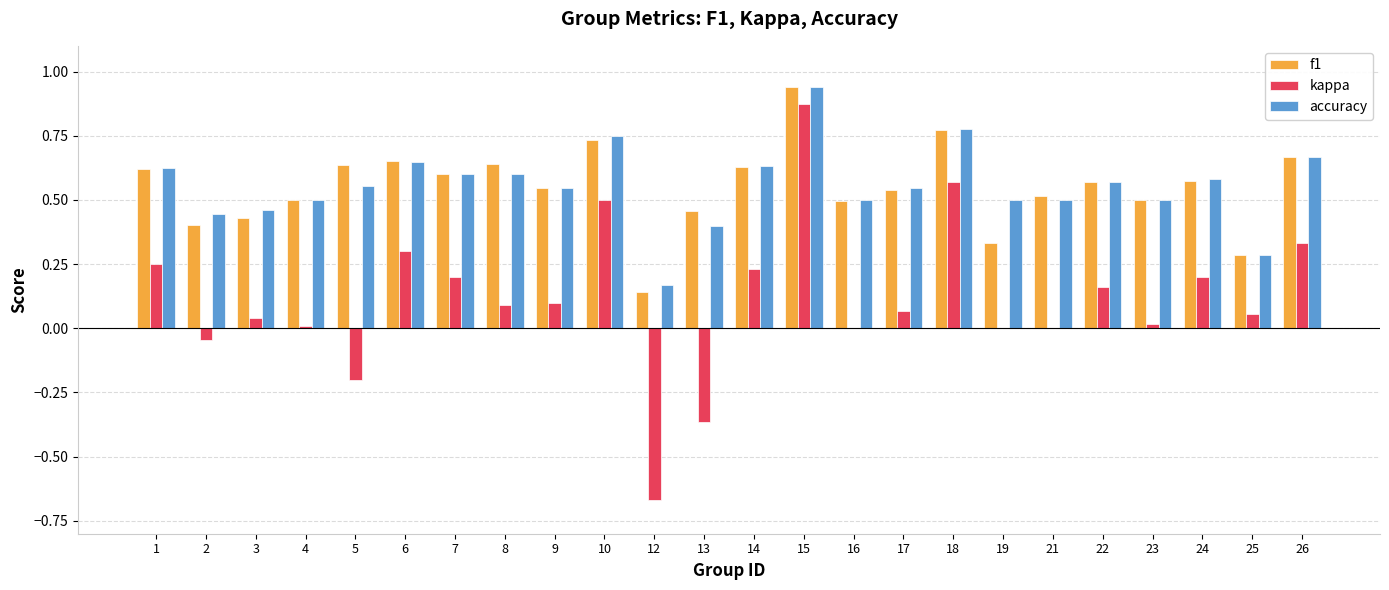

Is it true that f1 equals 0.5 at 17?

True